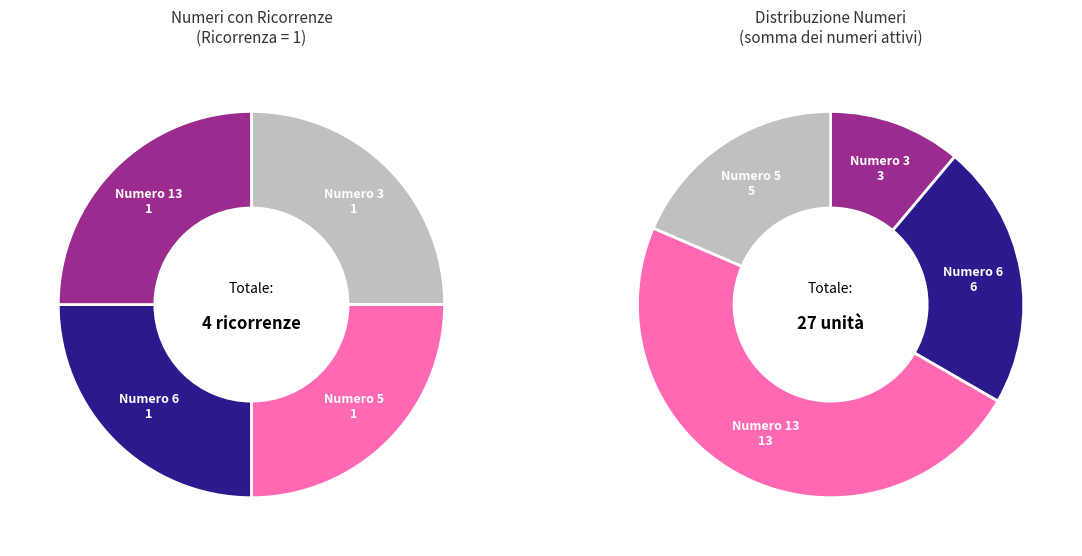

Does Numero 13 represent more than half of the total?

No